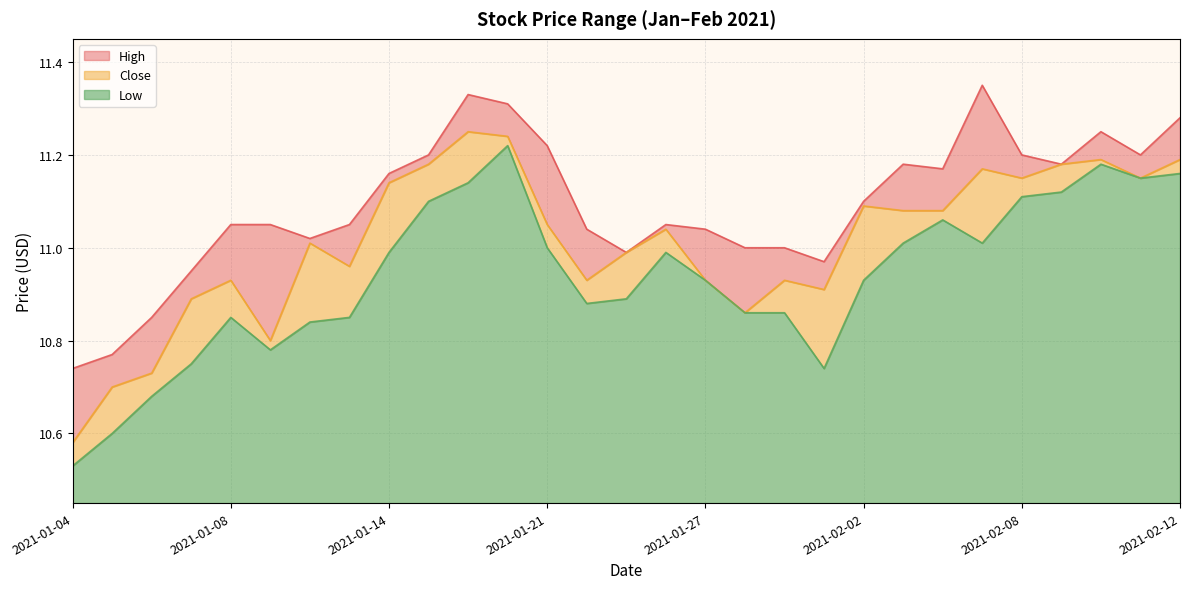

What is the value of the High point at the 8th from the left?

11.1